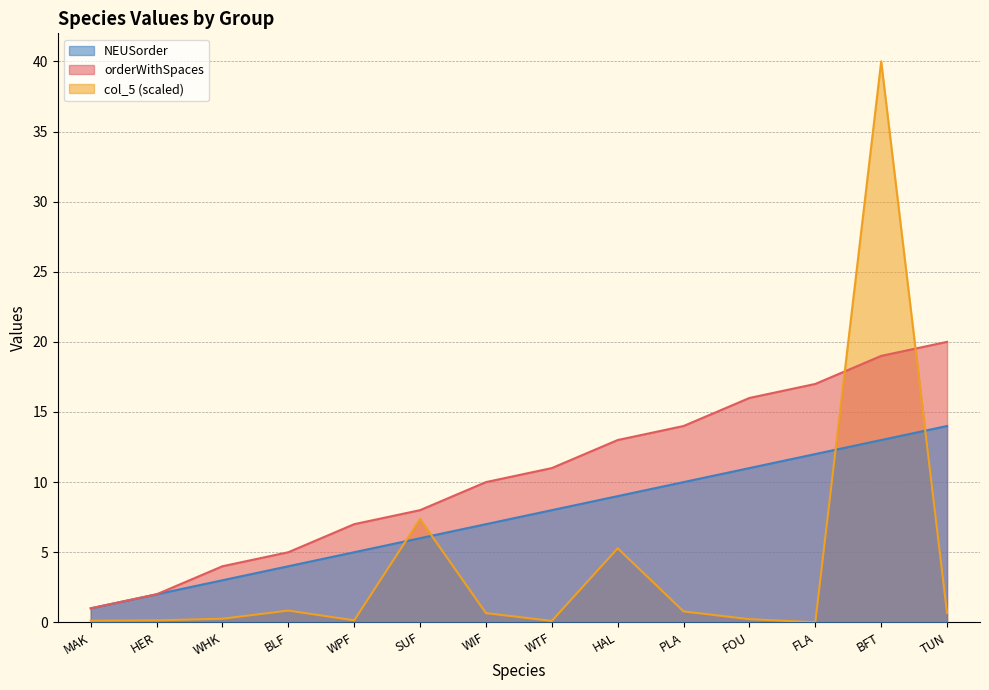

What are all the series names shown in the legend?

NEUSorder, orderWithSpaces, col_5 (scaled)